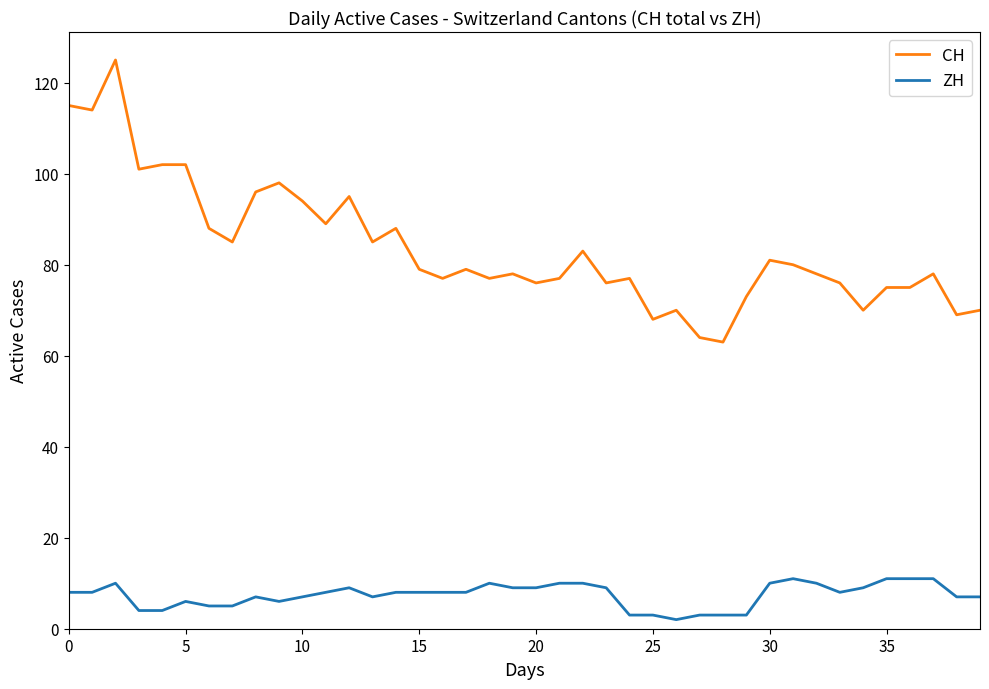

What is the highest value of the CH series?

125